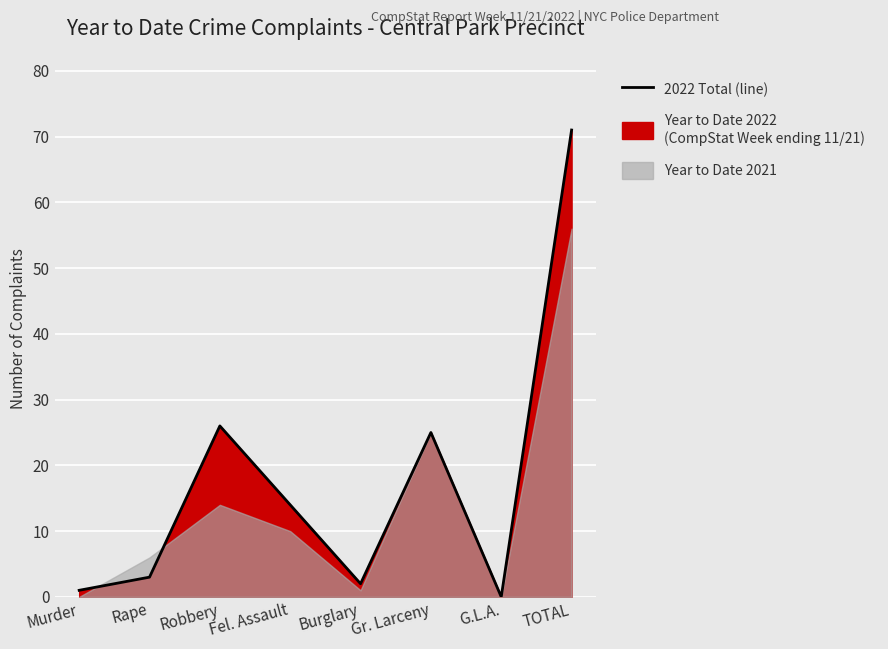

True or false: the data shows 39 at Robbery.

False